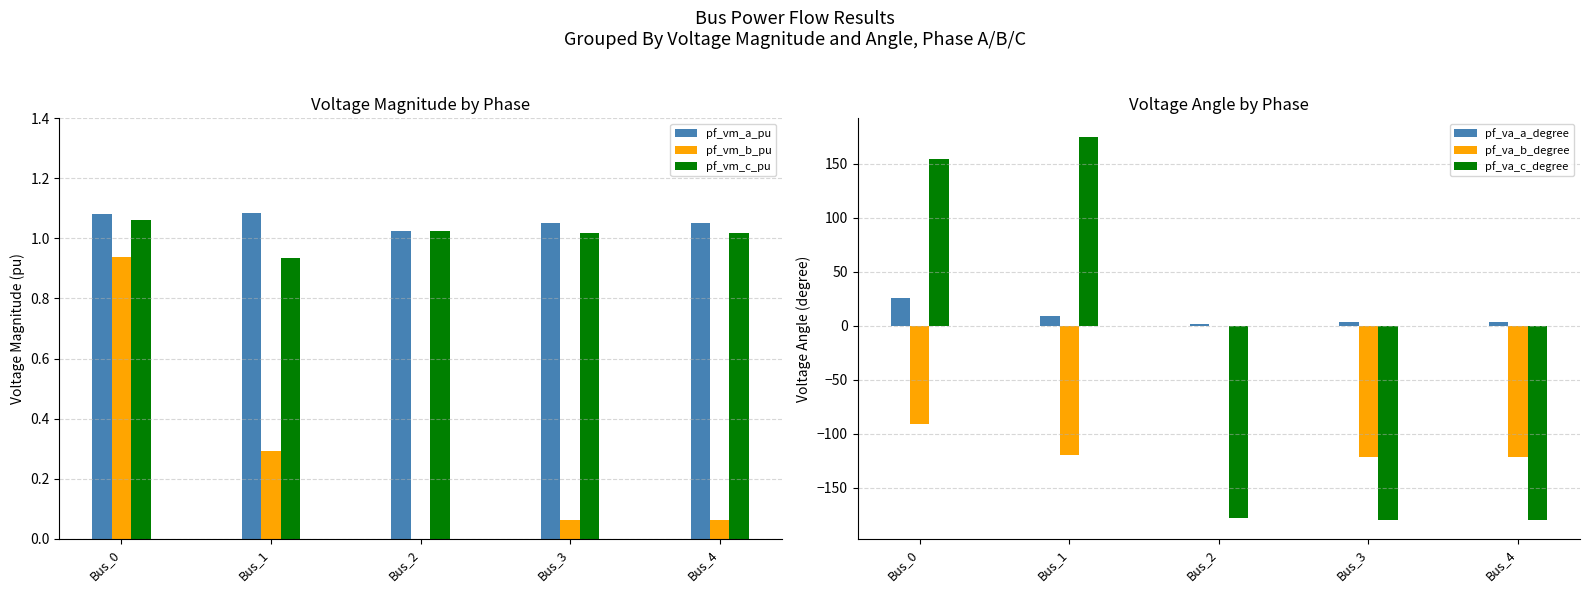

What are all the series names shown in the legend?

pf_vm_a_pu, pf_vm_b_pu, pf_vm_c_pu, pf_va_a_degree, pf_va_b_degree, pf_va_c_degree